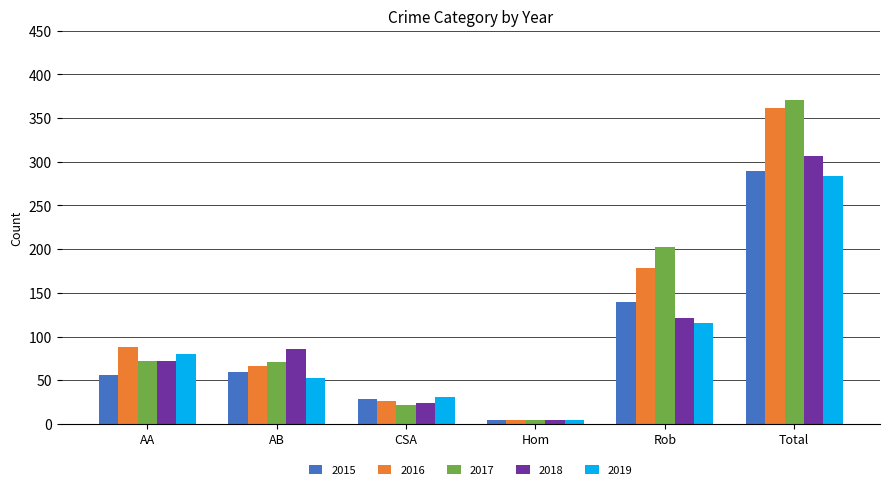

List the labels in order of 2018 value, largest first.

Total, Rob, AB, AA, CSA, Hom